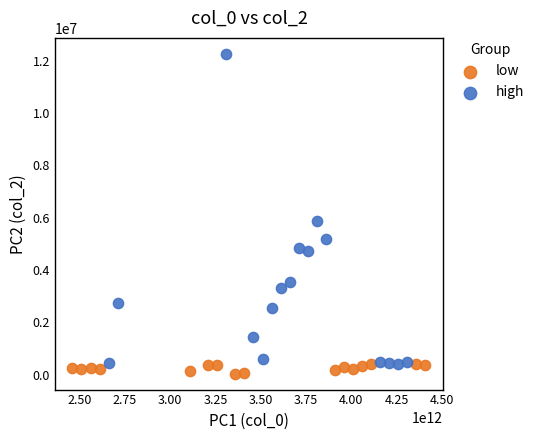

Which series reaches the maximum Y coordinate?

high